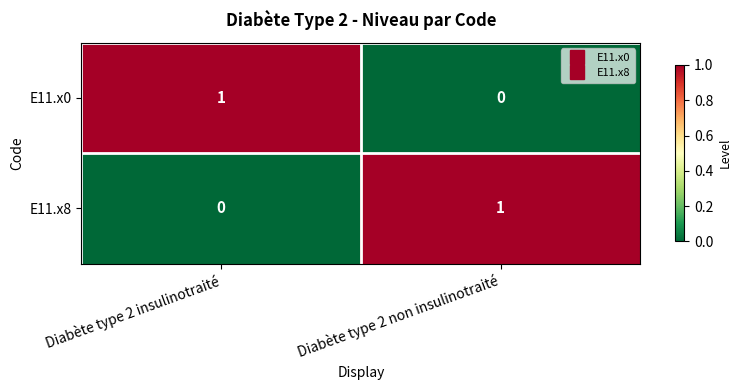

Rank the categories by E11.x8 value from highest to lowest.

Diabète type 2 non insulinotraité, Diabète type 2 insulinotraité